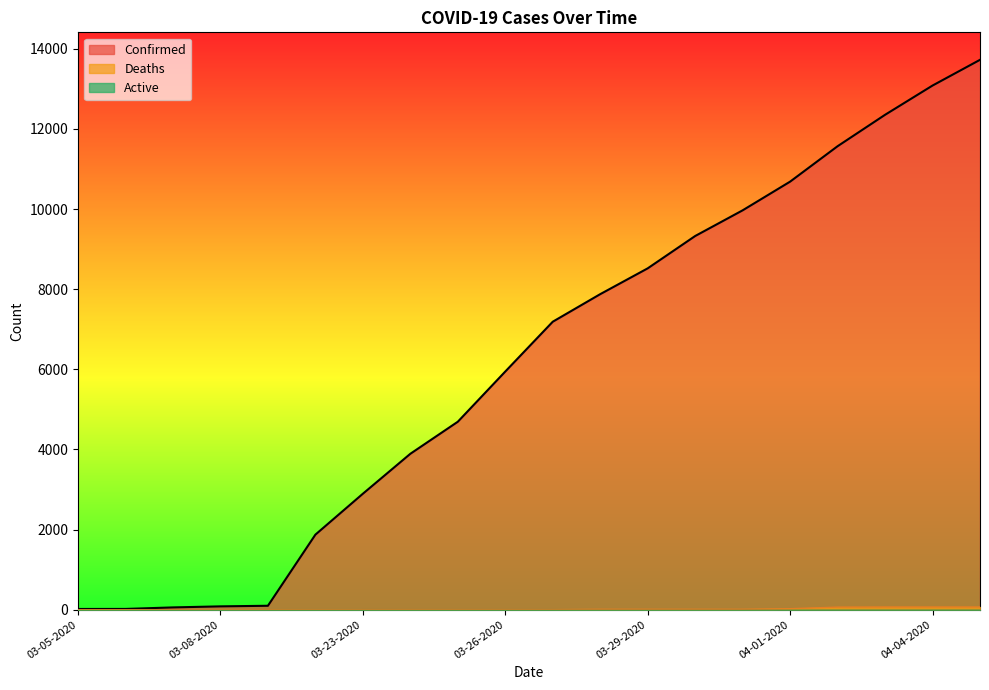

Which category has the lowest value in the Confirmed series?

03-05-2020